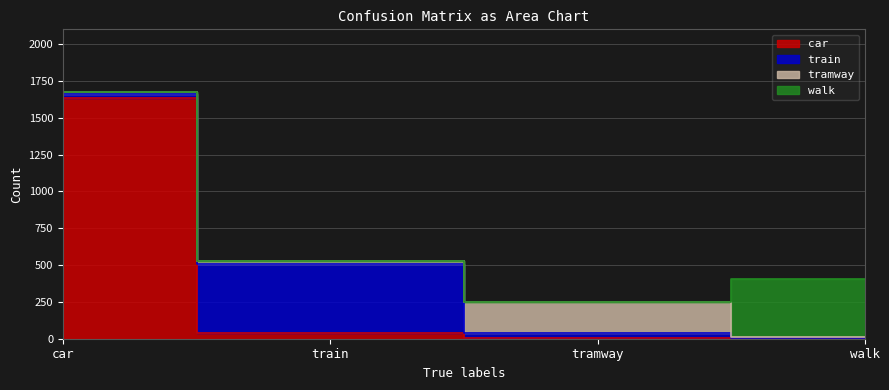

List the series in order of their peak value, highest first.

car, train, walk, tramway